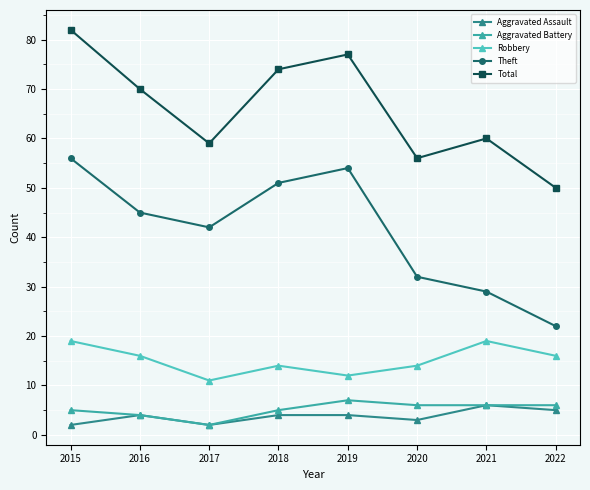

Rank the series by their maximum value, from lowest to highest.

Aggravated Assault, Aggravated Battery, Robbery, Theft, Total